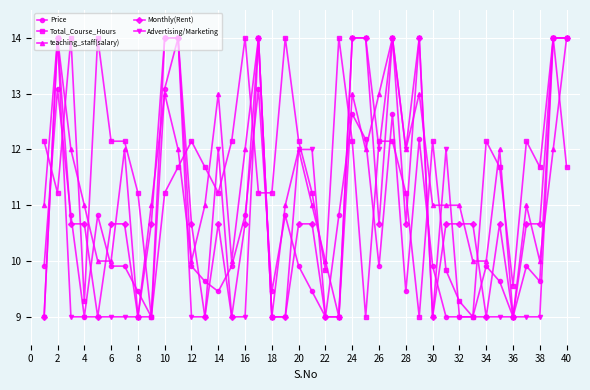

What is the value of the Advertising/Marketing point at the 11th from the left?

14.0